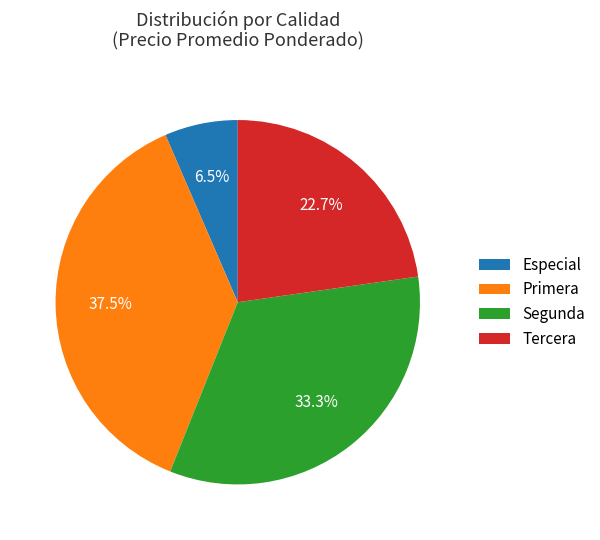

Is Primera the majority of the pie?

No